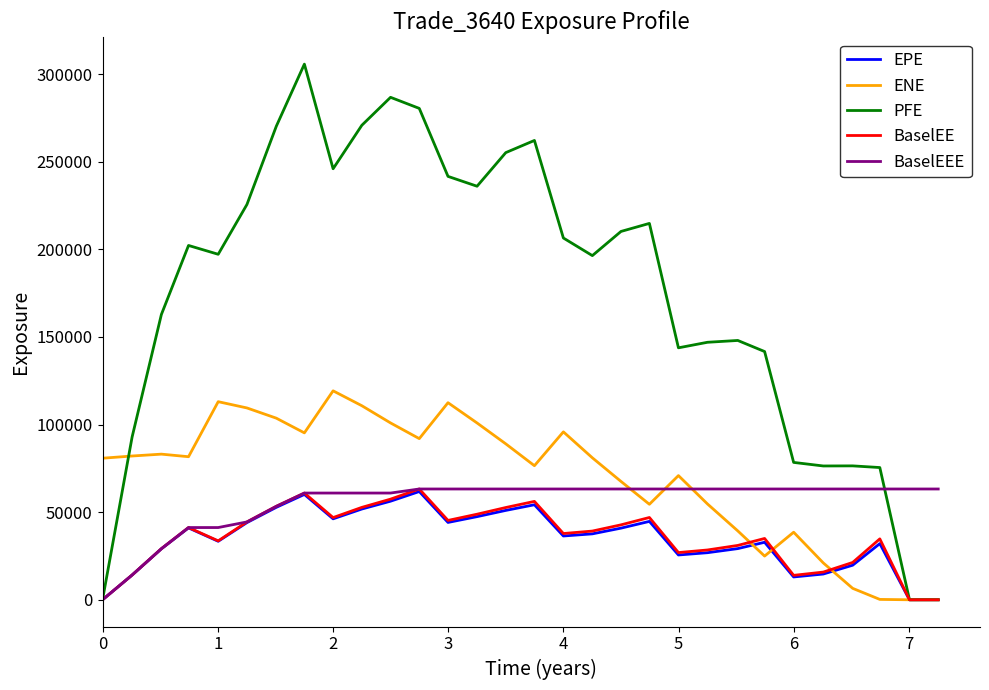

Is it true that BaselEEE equals -26473.4 at 0?

False